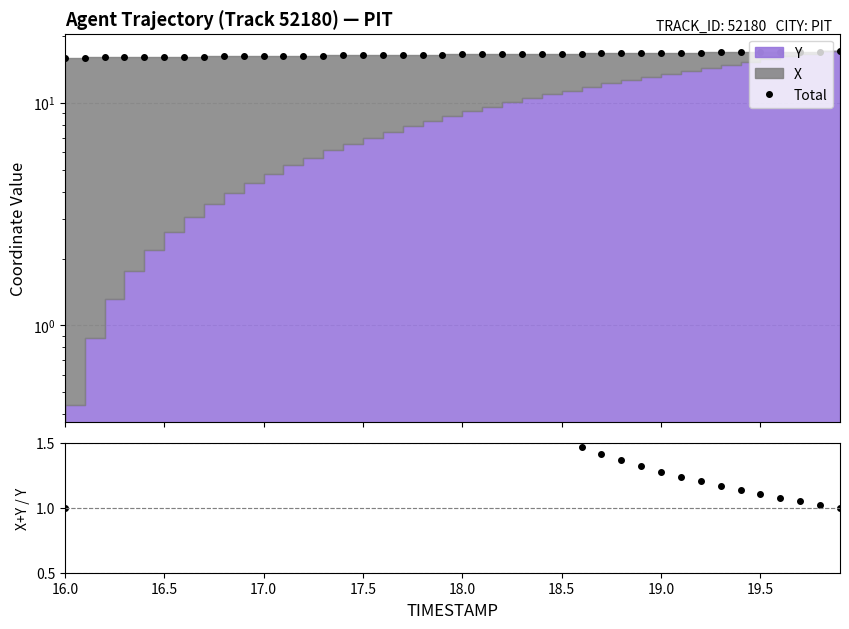

Is the value of Total at 16.5 greater than the value of X+Y / Y at 15?

Yes